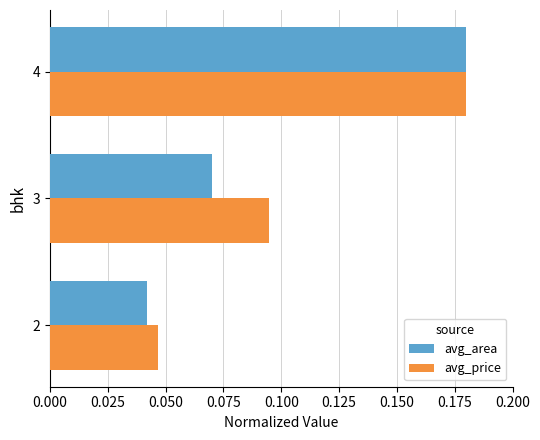

At which category does the chart reach its peak across all series?

4